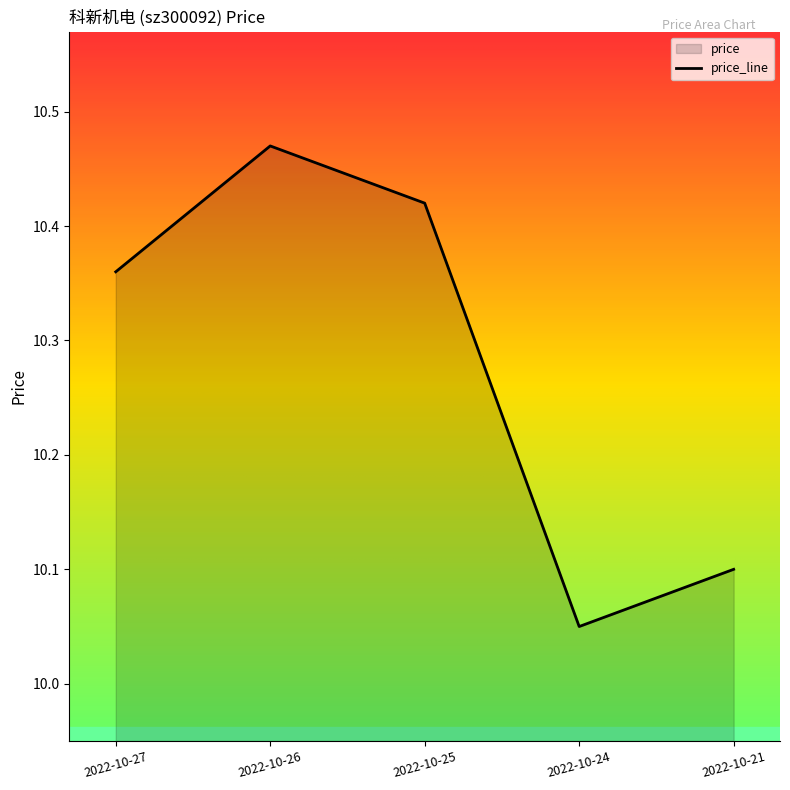

What is the difference between the values at 2022-10-27 and 2022-10-26?

0.1